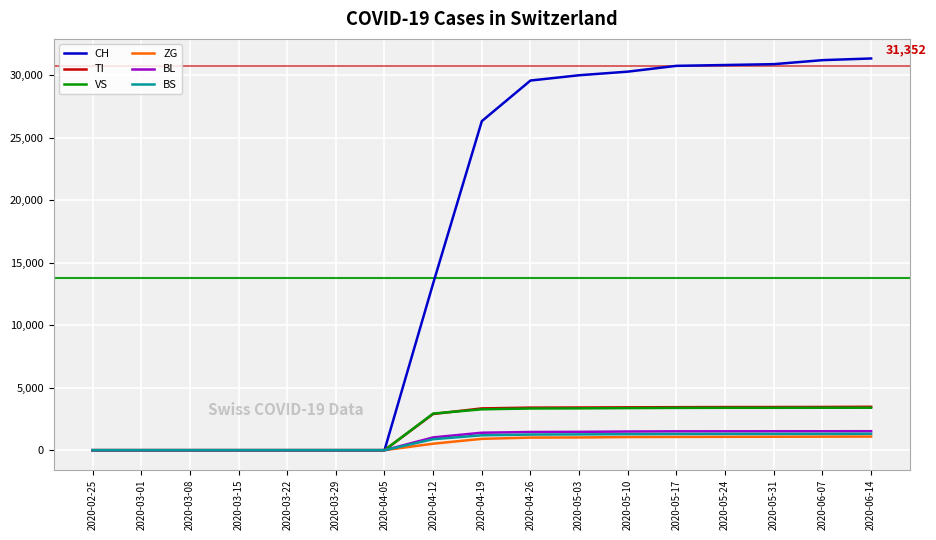

Count the number of data series in this chart.

6